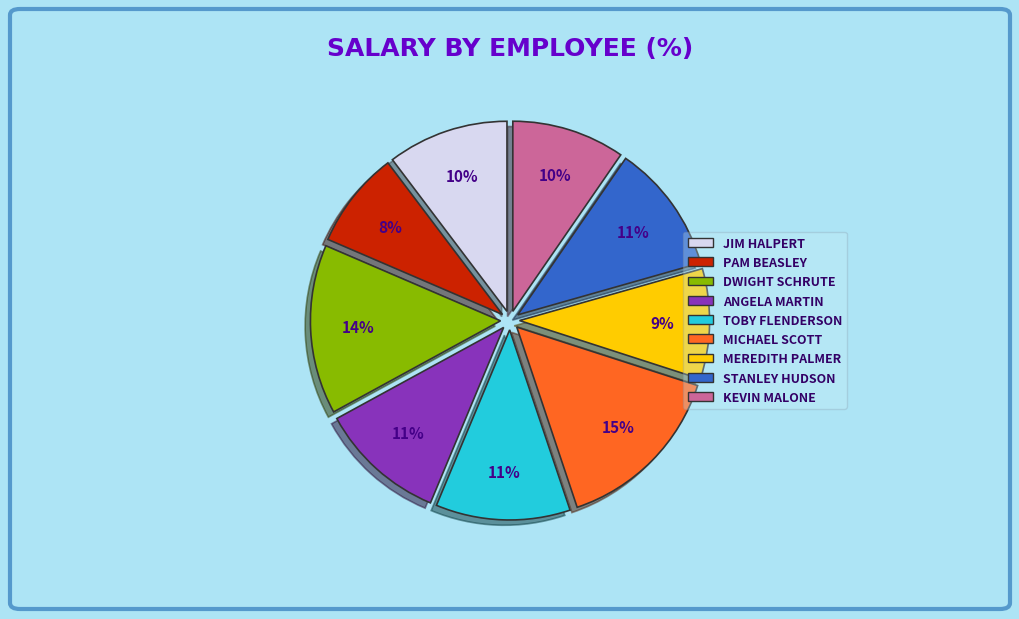

Is there a majority slice in this chart?

No